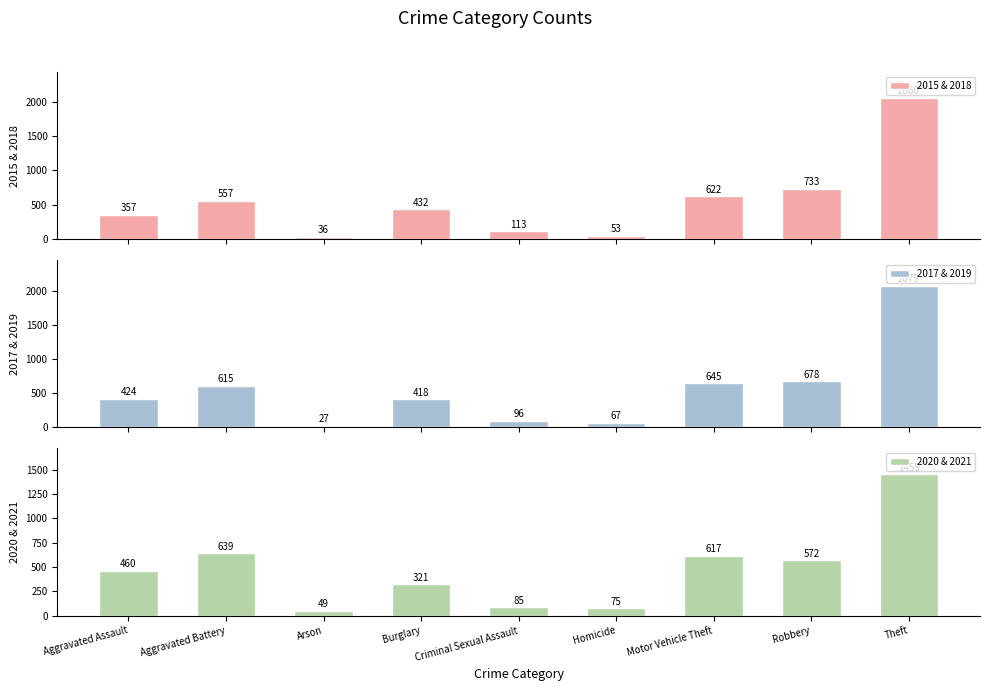

Does the chart contain any negative values?

No